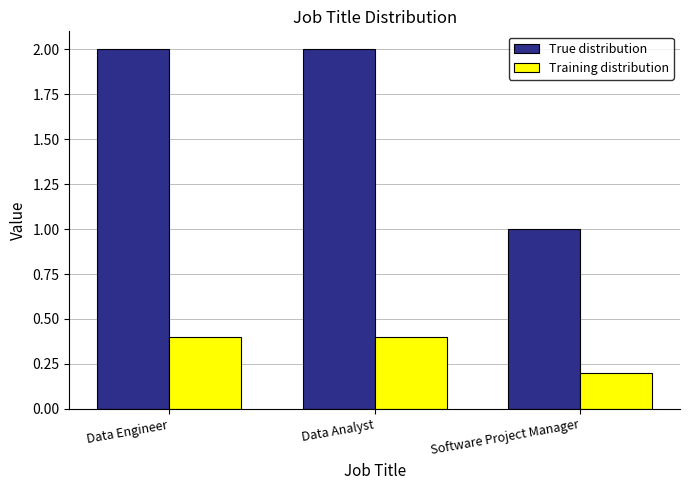

Which series has the largest range (max minus min)?

True distribution